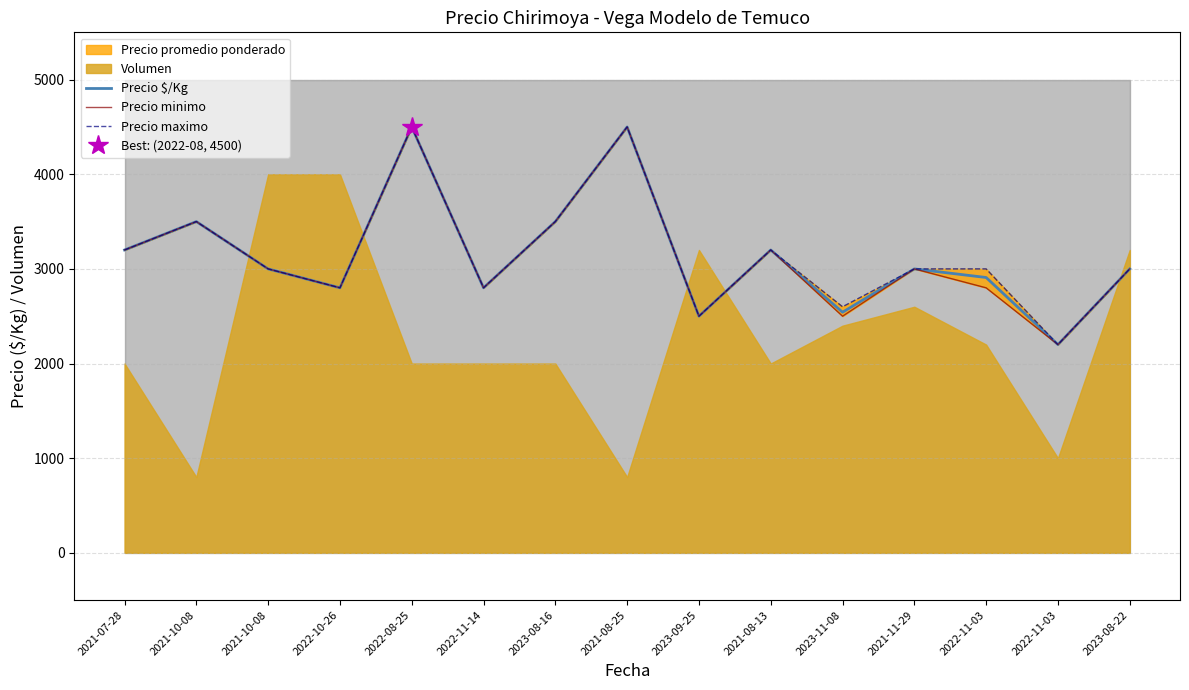

Which category has the highest value in the Precio $/Kg series?

2022-08-25